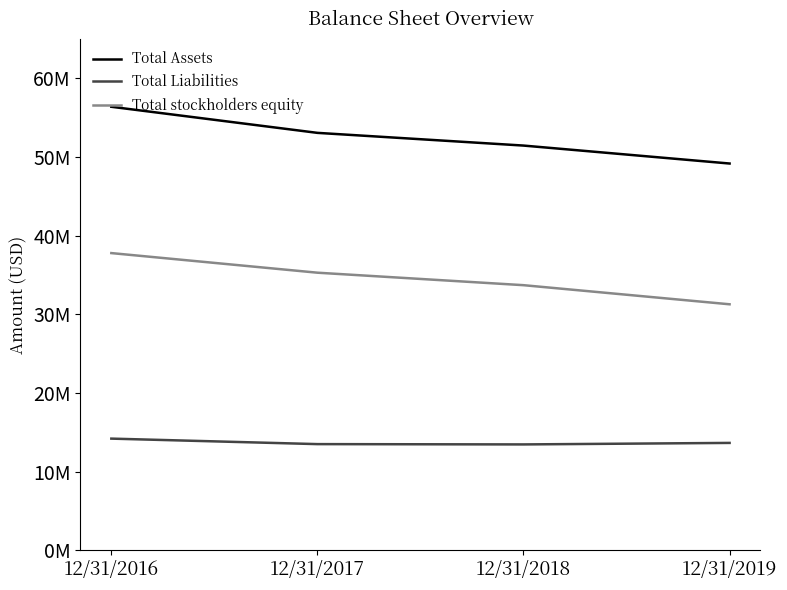

True or false: Total Assets and Total Liabilities intersect in this chart.

False